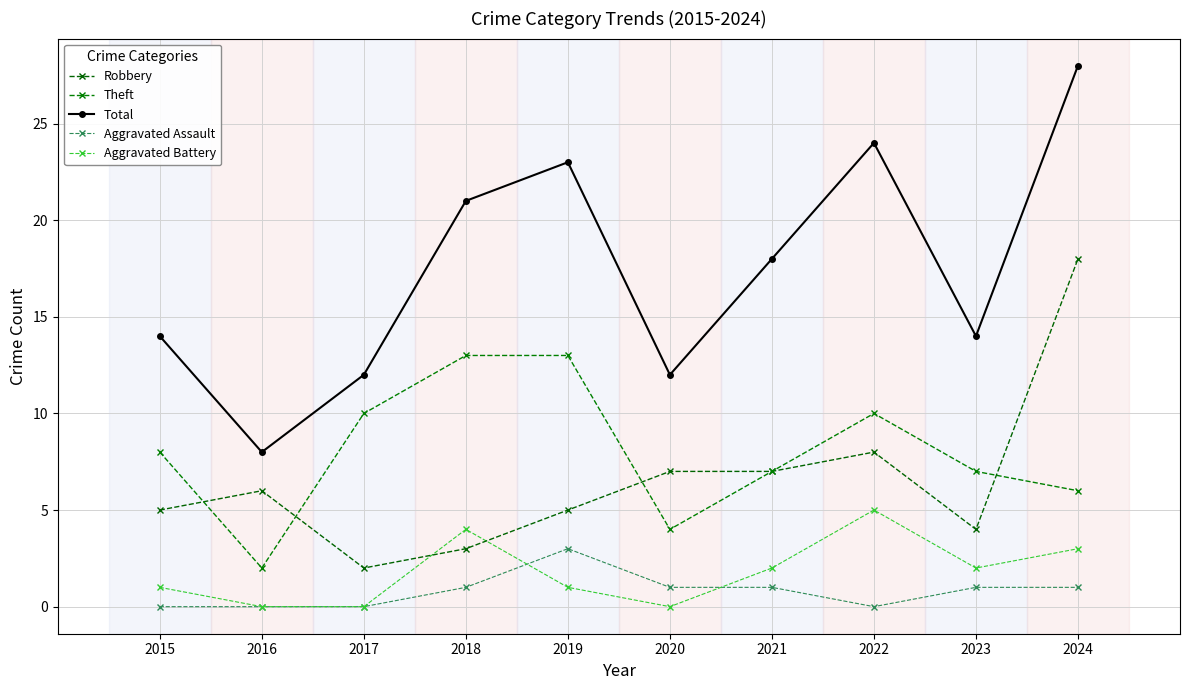

Where does the Total series first go above 18?

2018